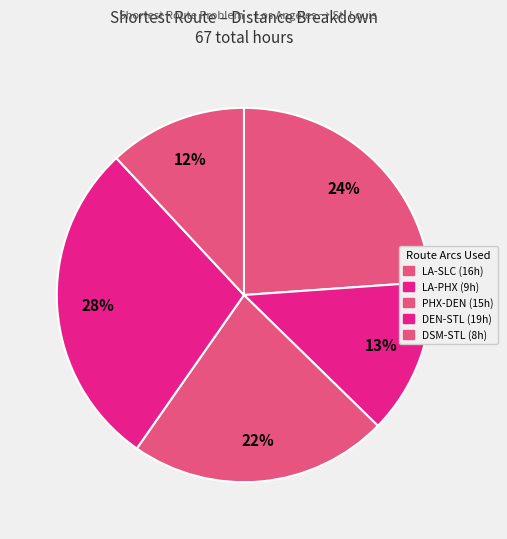

How many segments does this pie chart have?

5